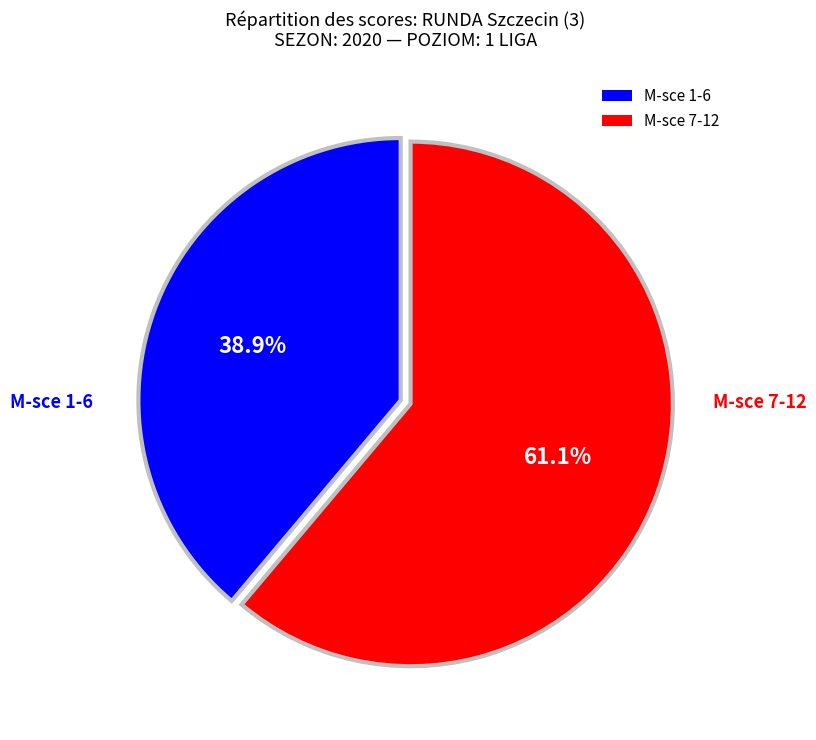

What is the largest slice in the pie chart?

M-sce 7-12